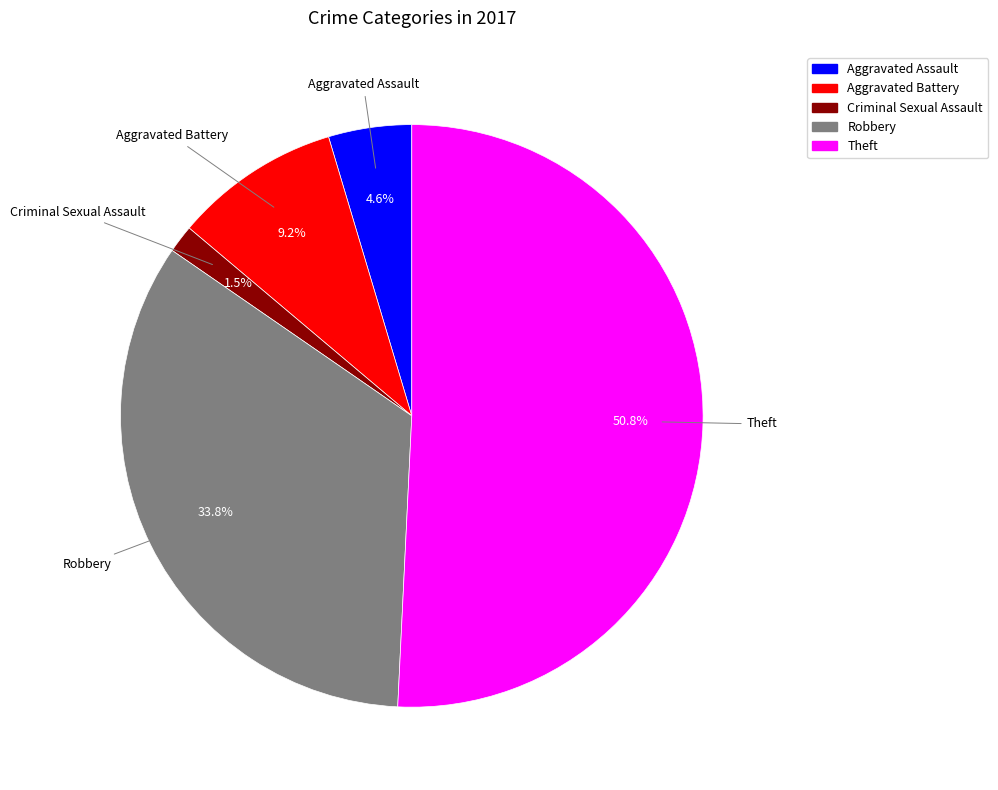

Is there a majority slice in this chart?

Yes